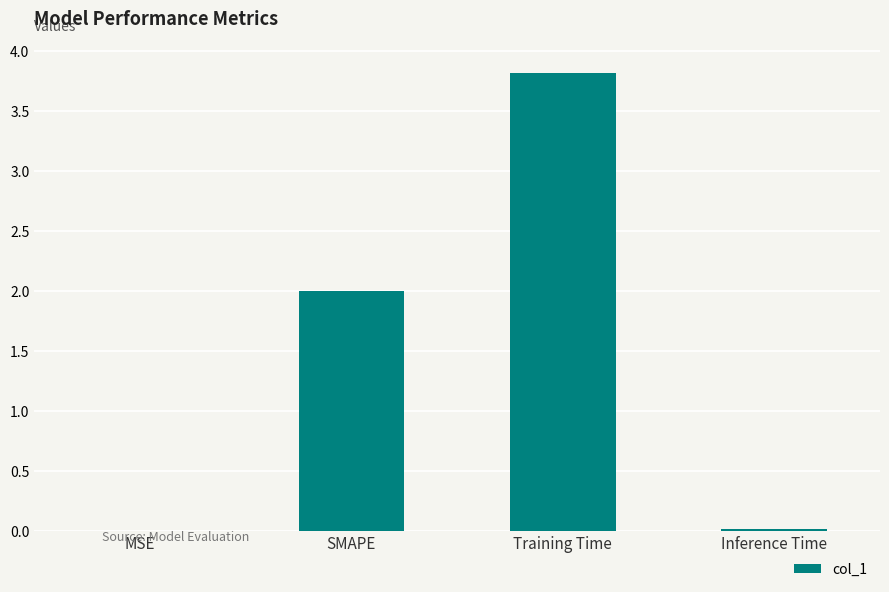

What is the sum of all values?

5.8